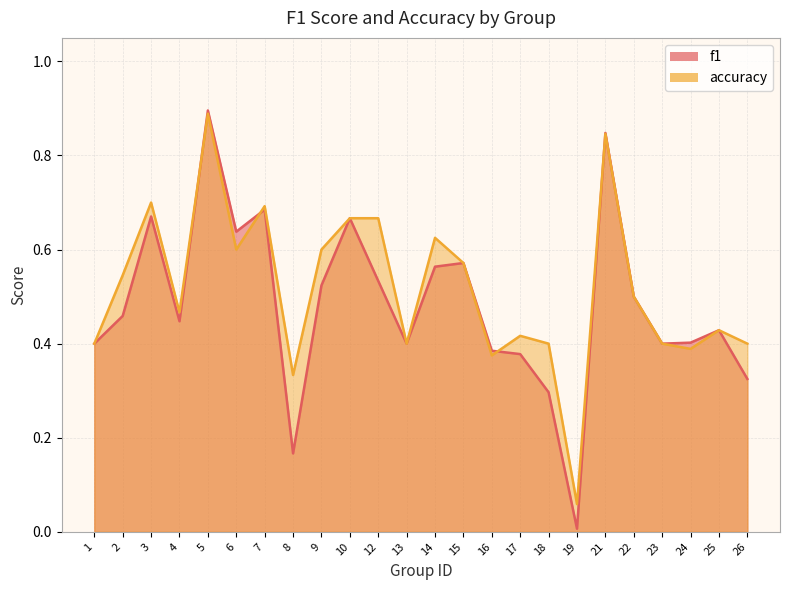

What is the value of the accuracy point at the 10th from the left?

0.7